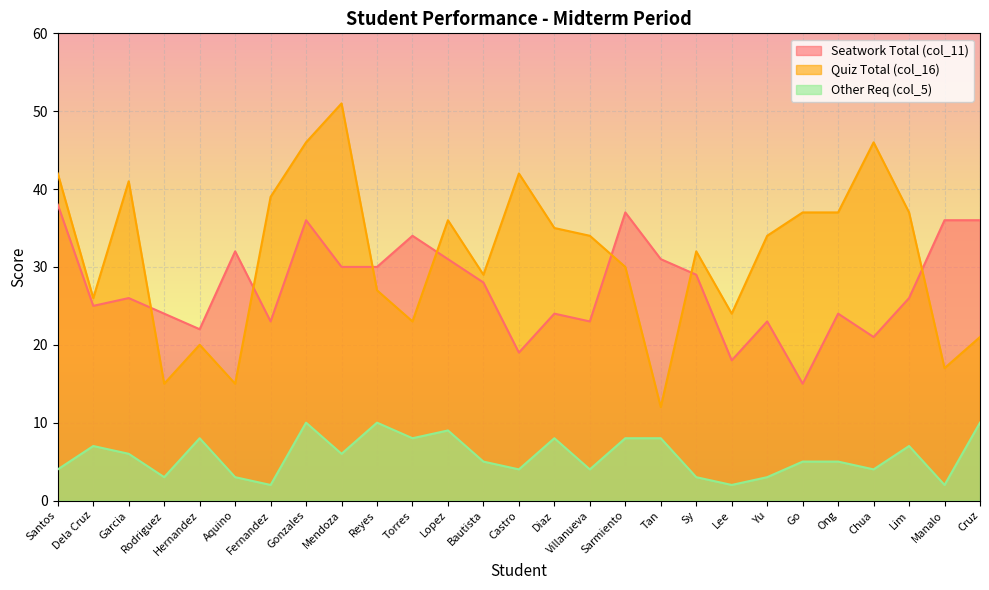

Does the chart display data point markers on the line(s)?

No